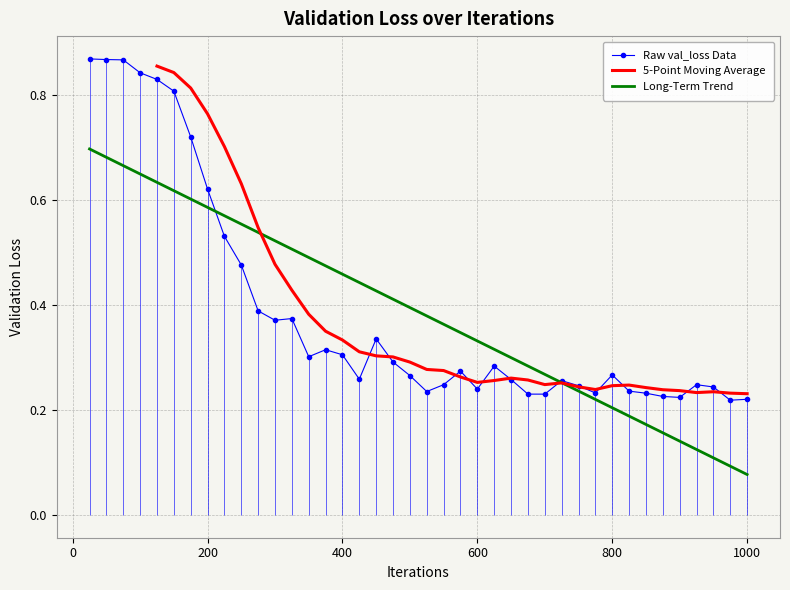

True or false: Raw val_loss Data has a value of 0.4 at 800.

False